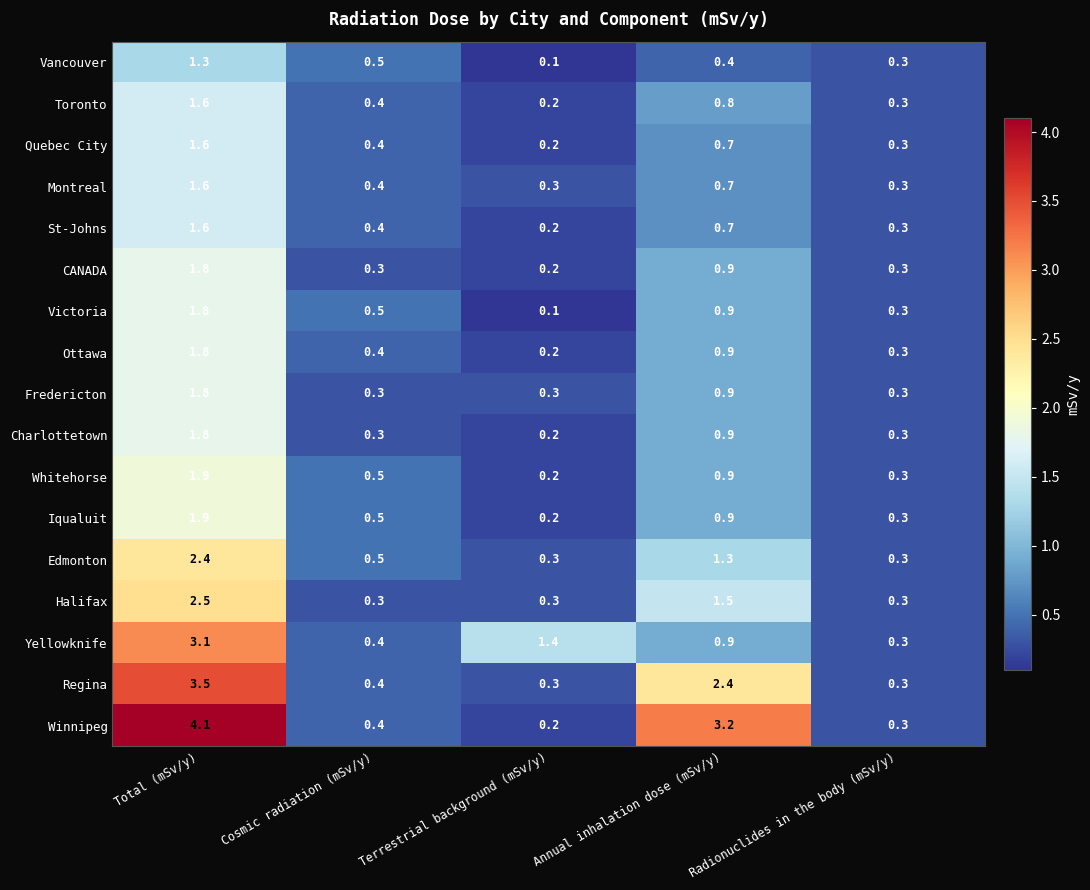

What is the difference between the second highest and minimum values in the Fredericton series?

0.6